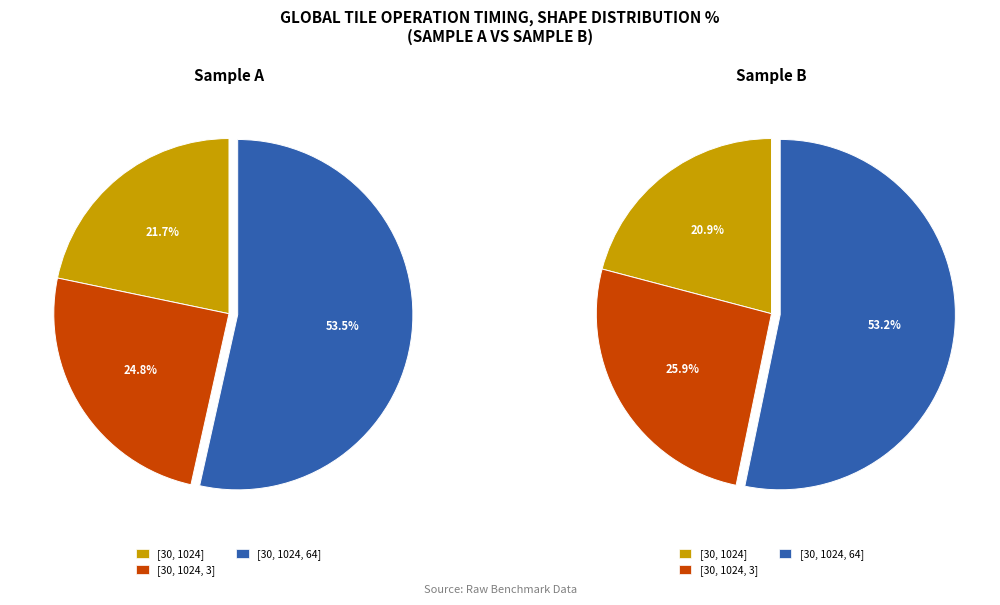

Combined, do [30,1024] and [30,1024] account for over 50%?

No